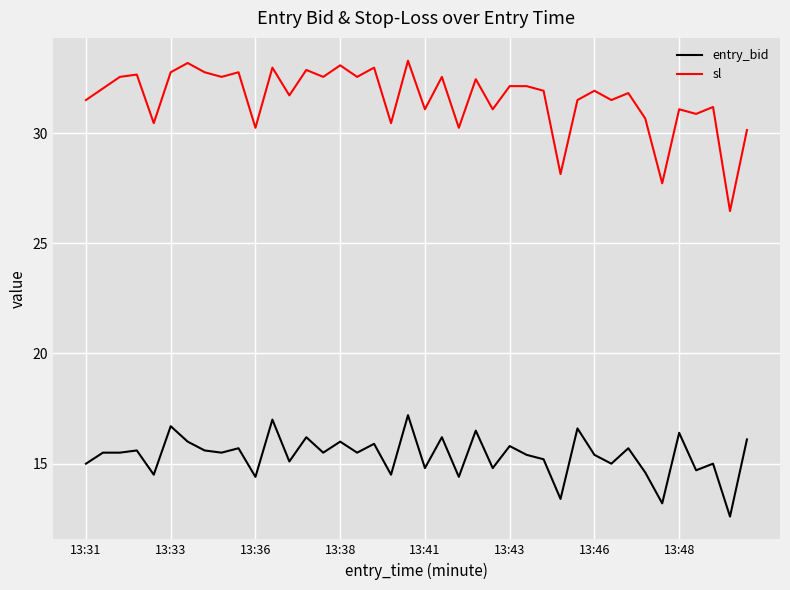

What is the minimum value for sl?

26.5